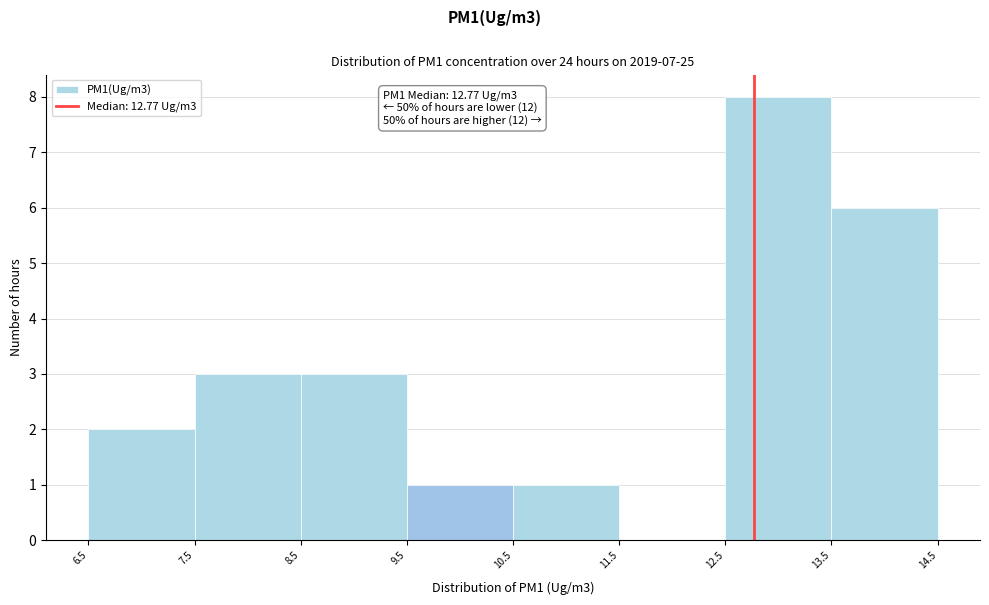

Over which range of the x-axis is the bar tallest?

12.5 to 13.5